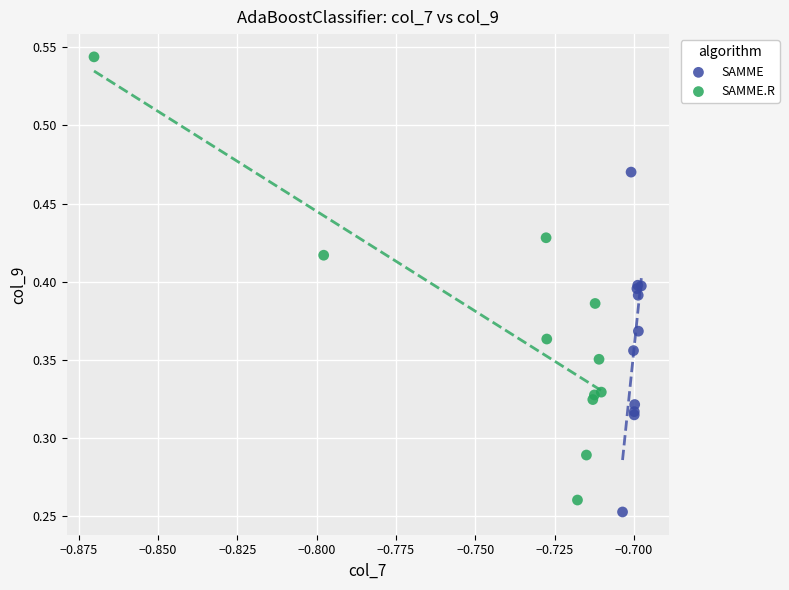

Which series reaches the maximum Y coordinate?

SAMME.R